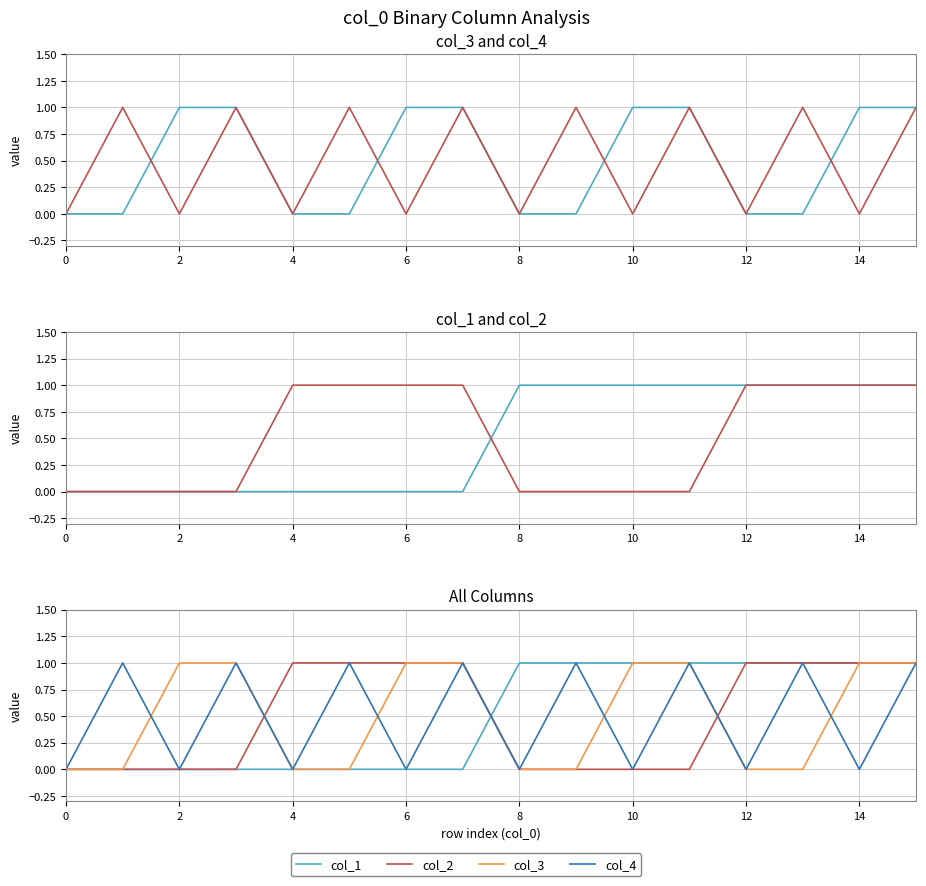

Which series has the largest total across all categories?

col_3